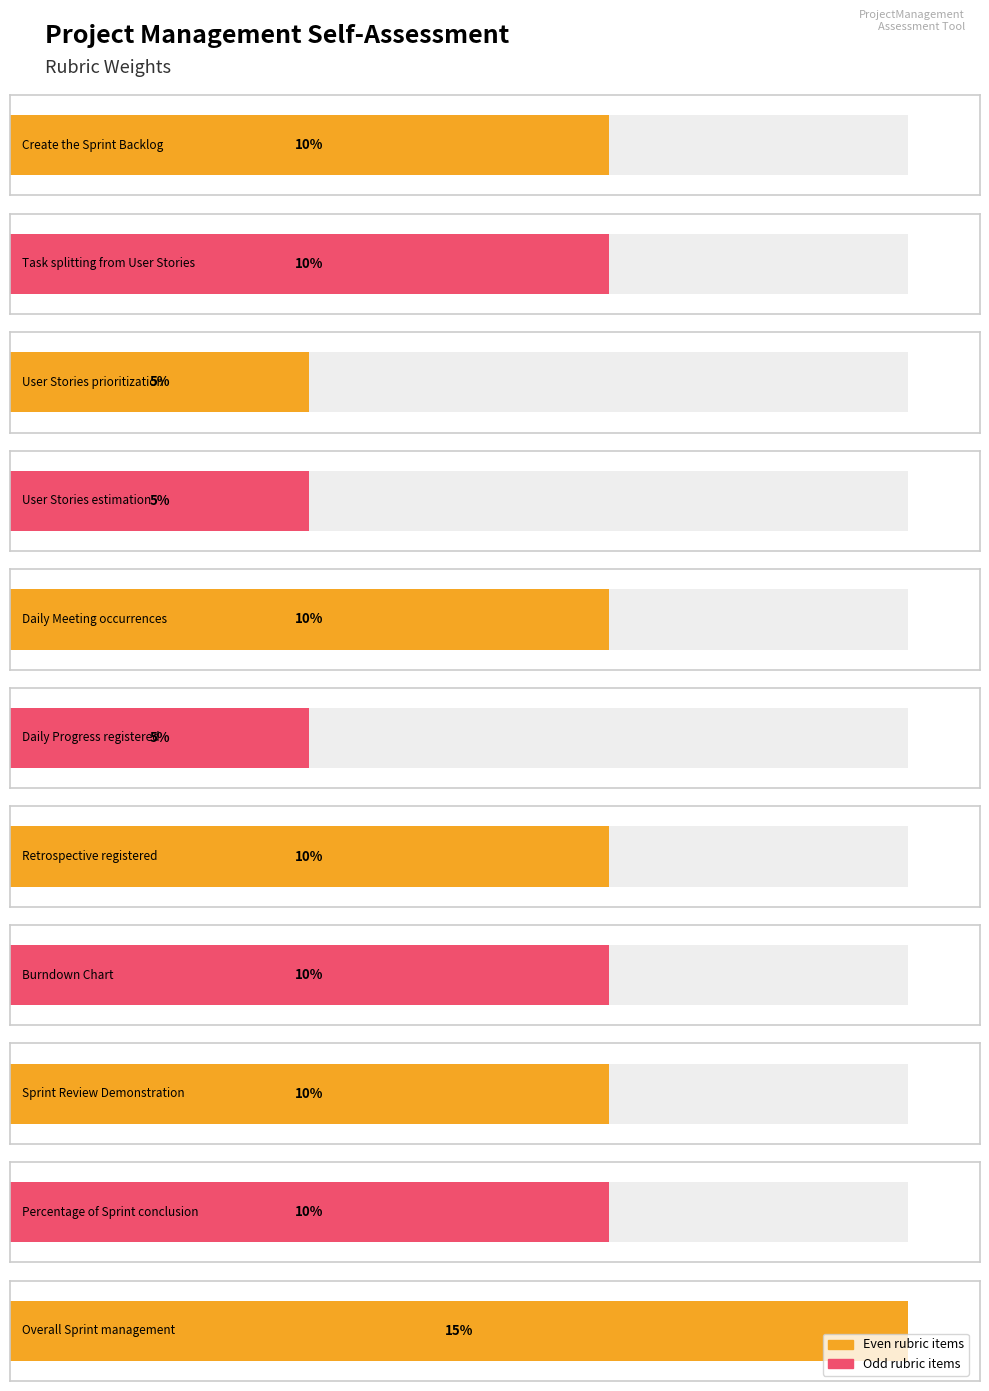

How many bars are there in total?

11